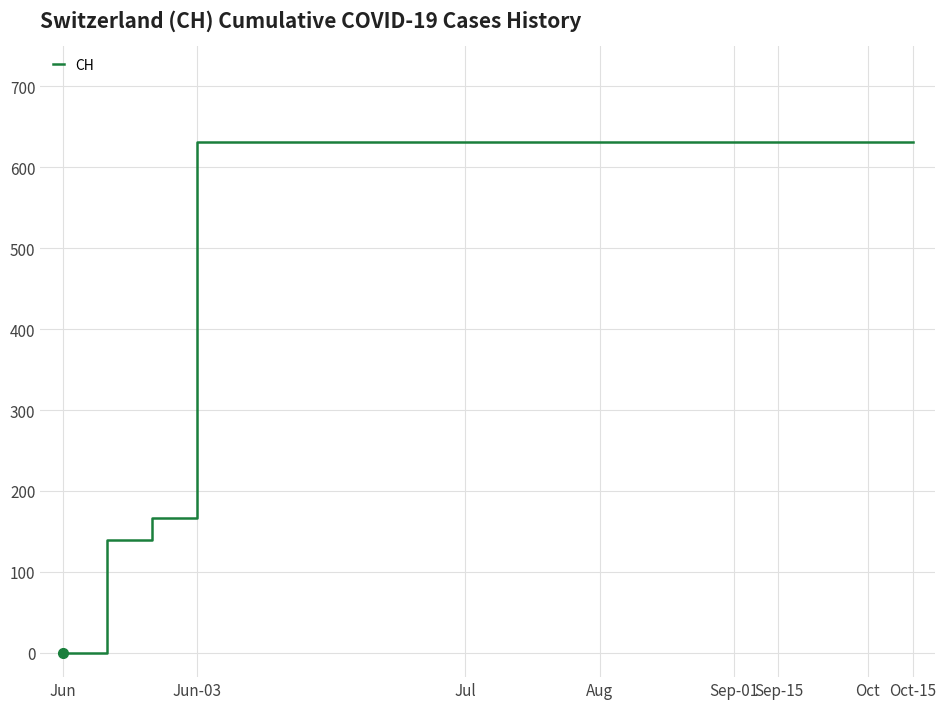

What is the average value?

552